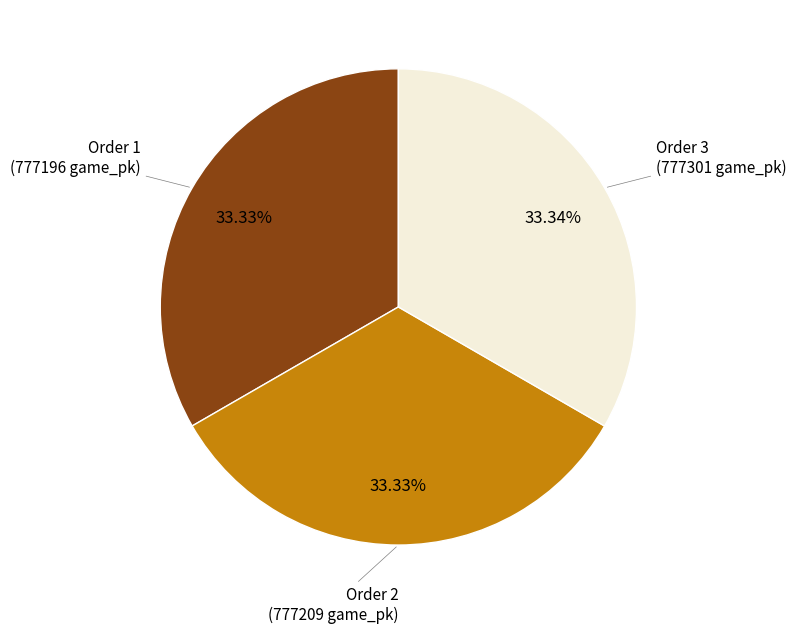

Is there a majority slice in this chart?

No